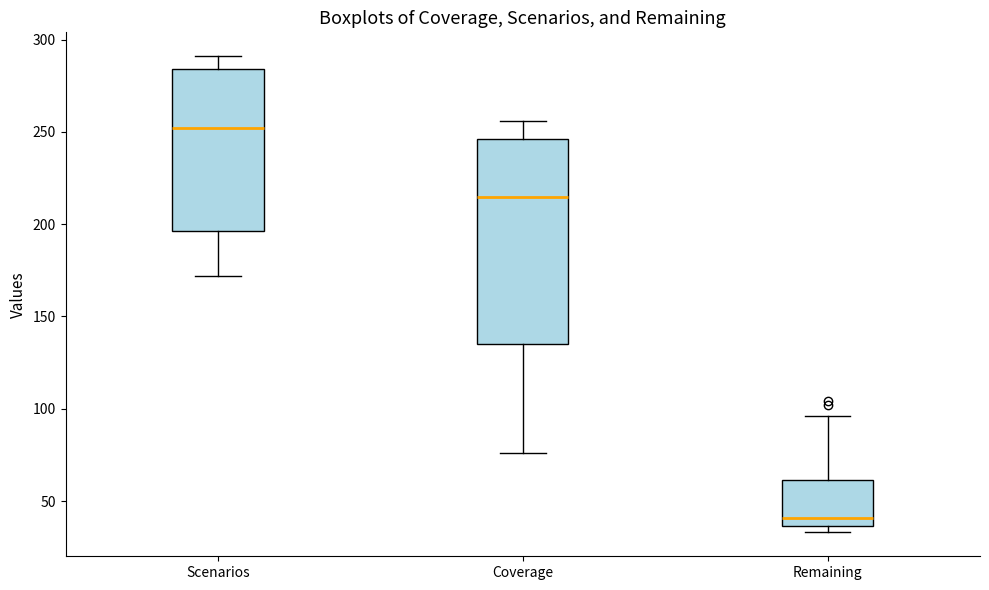

Which box's median line is the highest?

Scenarios